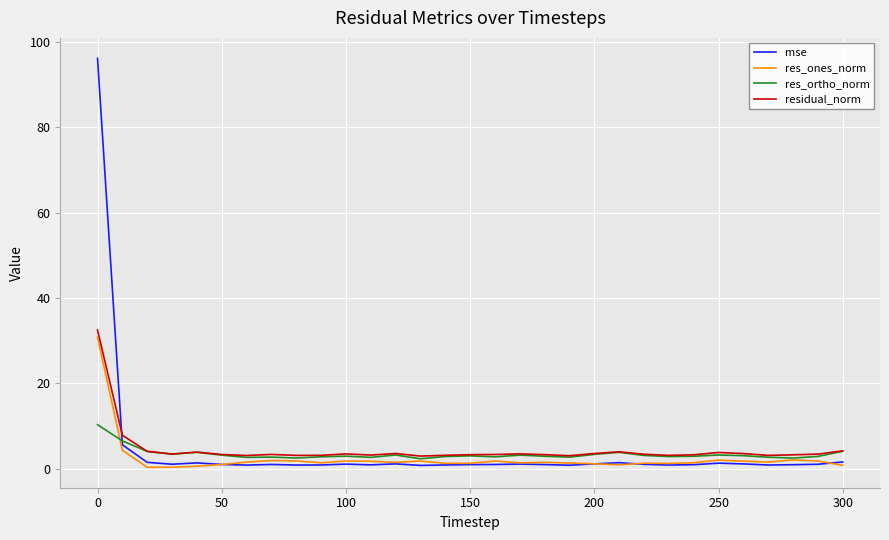

What is the greatest value displayed?

96.1